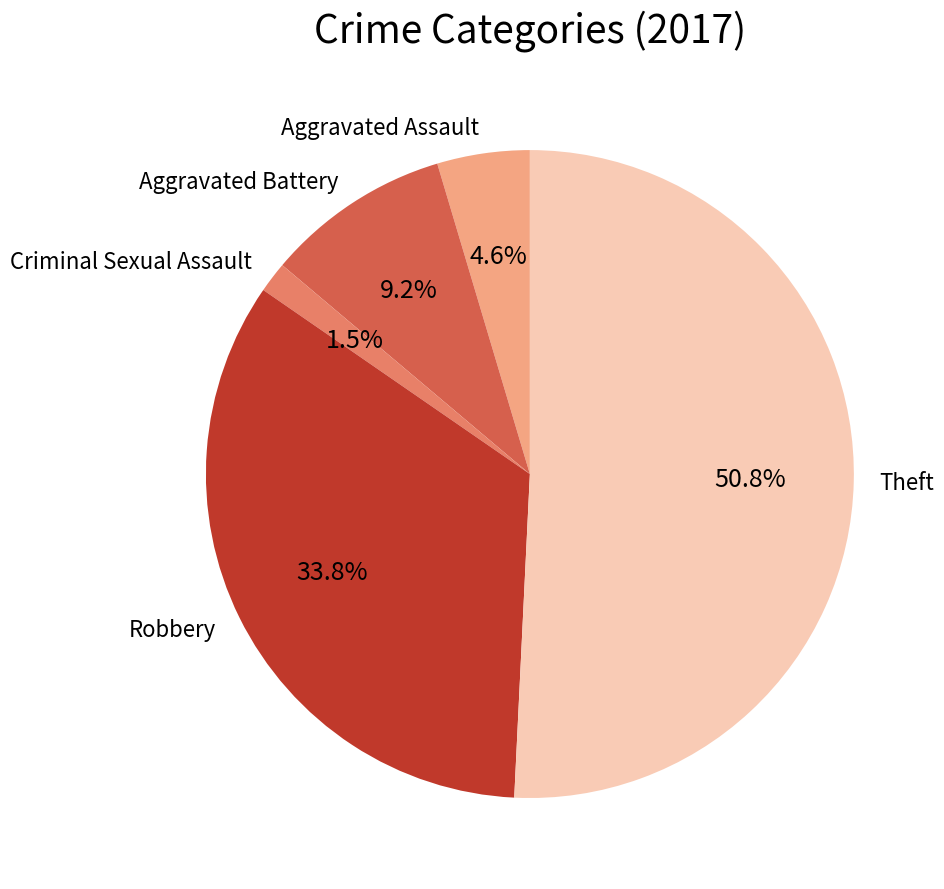

Which category has the smallest portion of the pie?

Criminal Sexual Assault